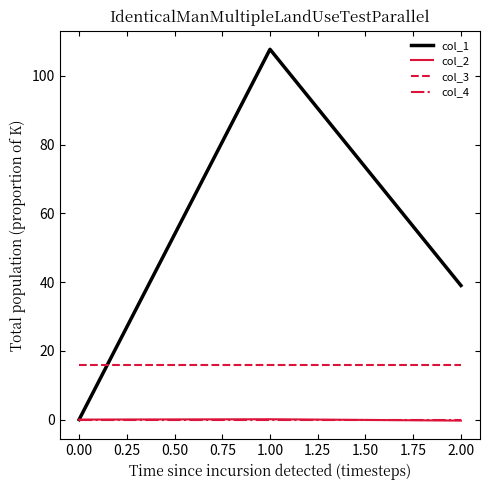

At which category is the sum across all series the highest?

1.00